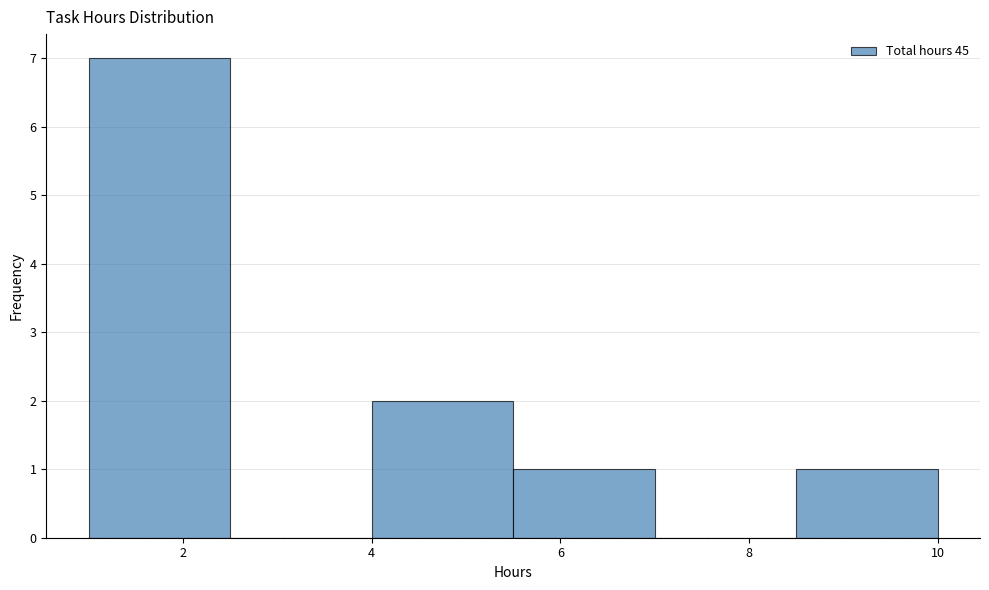

What is the height of the bar covering 8.5 to 10.0 on the x-axis? Neither the bar edges nor the heights are printed on the chart, so give them approximately, as read against the axes.

1